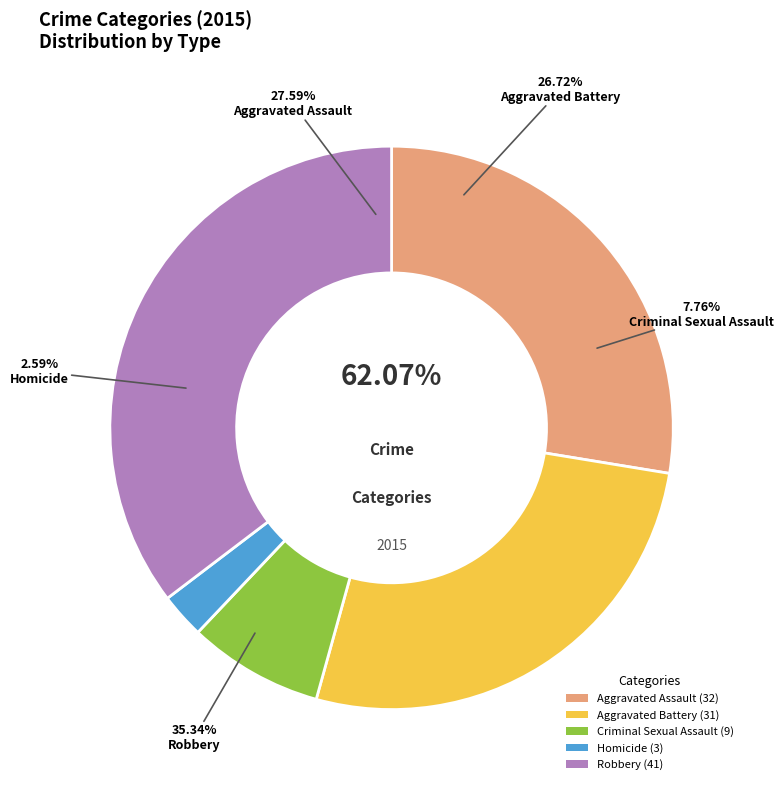

Which slice is the smallest?

Homicide